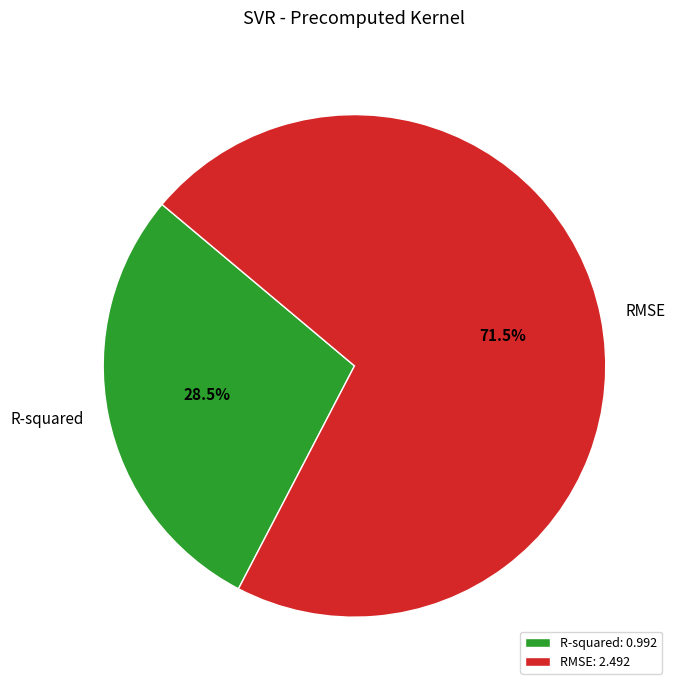

What is the smallest slice in the pie chart?

R-squared